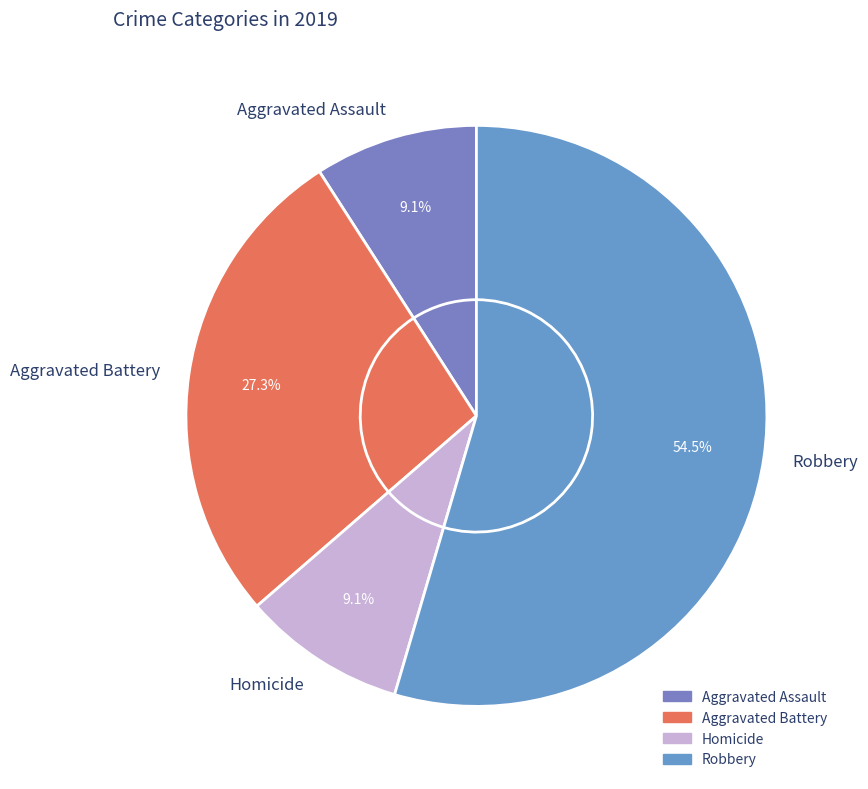

Is there a majority slice in this chart?

Yes